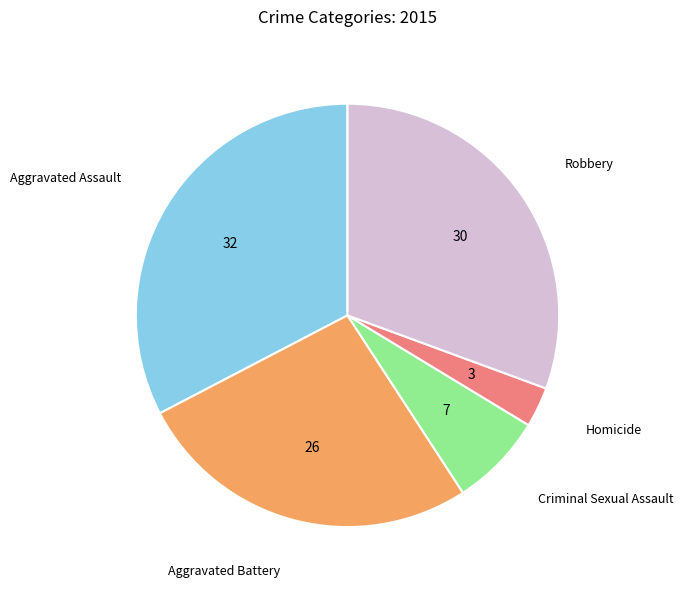

Does any single category account for the majority?

No